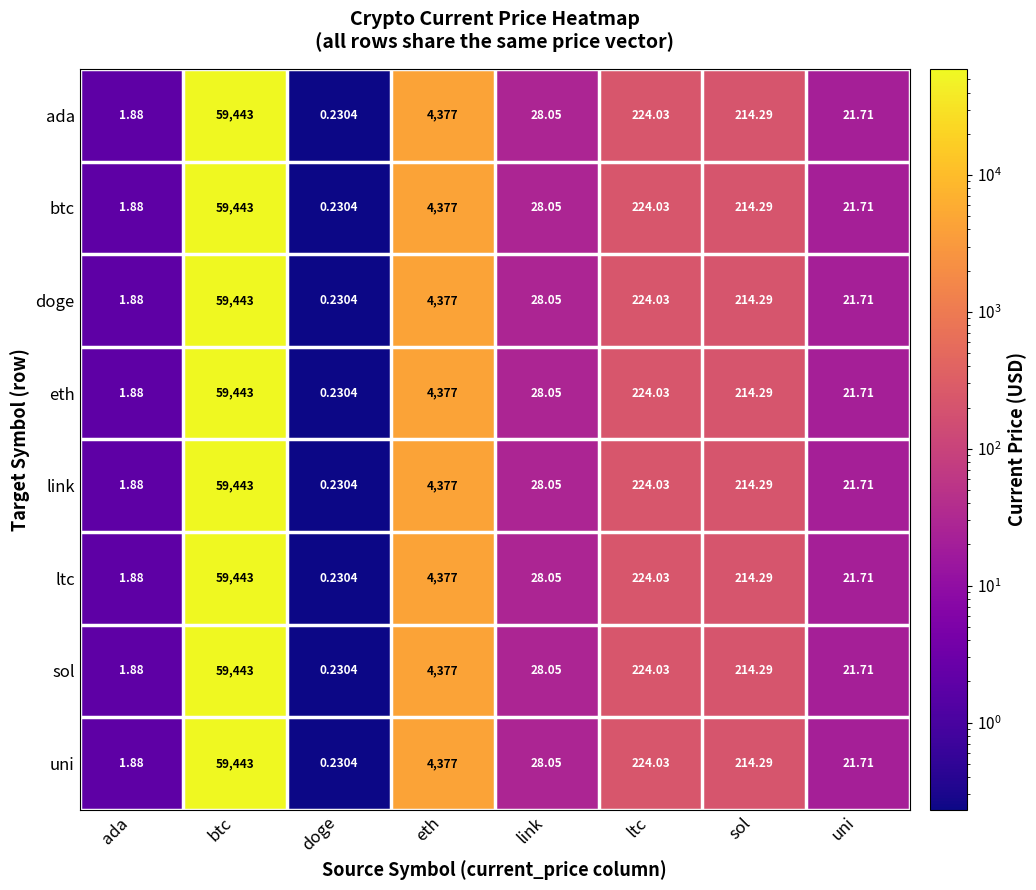

Which label corresponds to the largest value in the chart?

btc